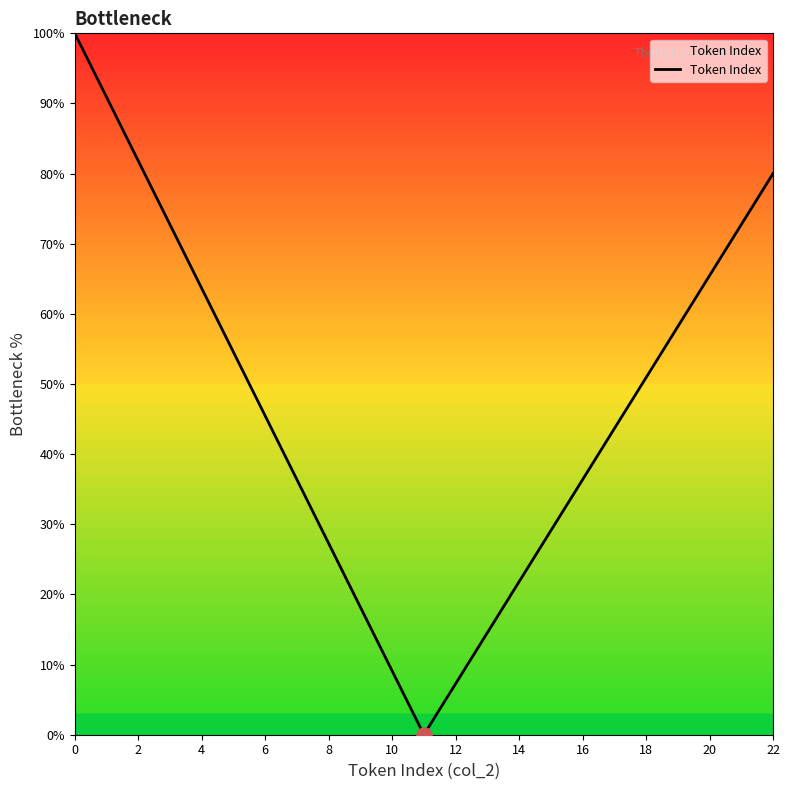

Between 4 and 14, which is larger?

4